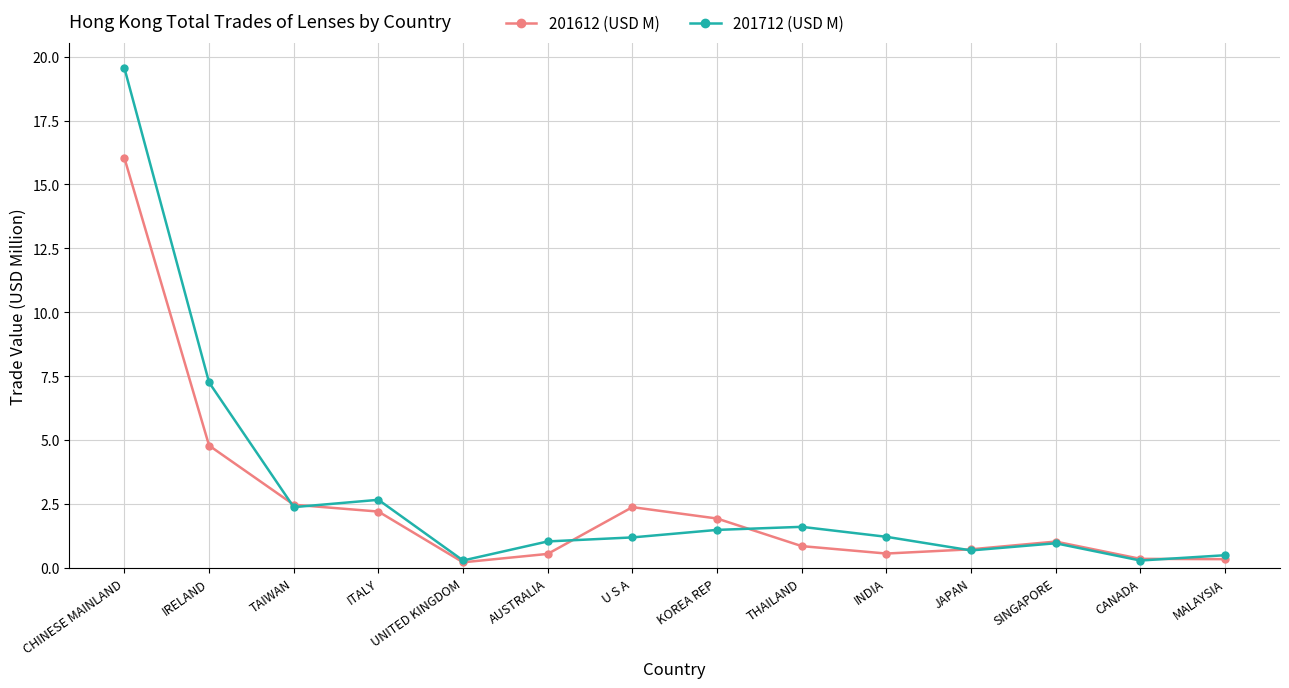

Does the chart display data point markers on the line(s)?

Yes